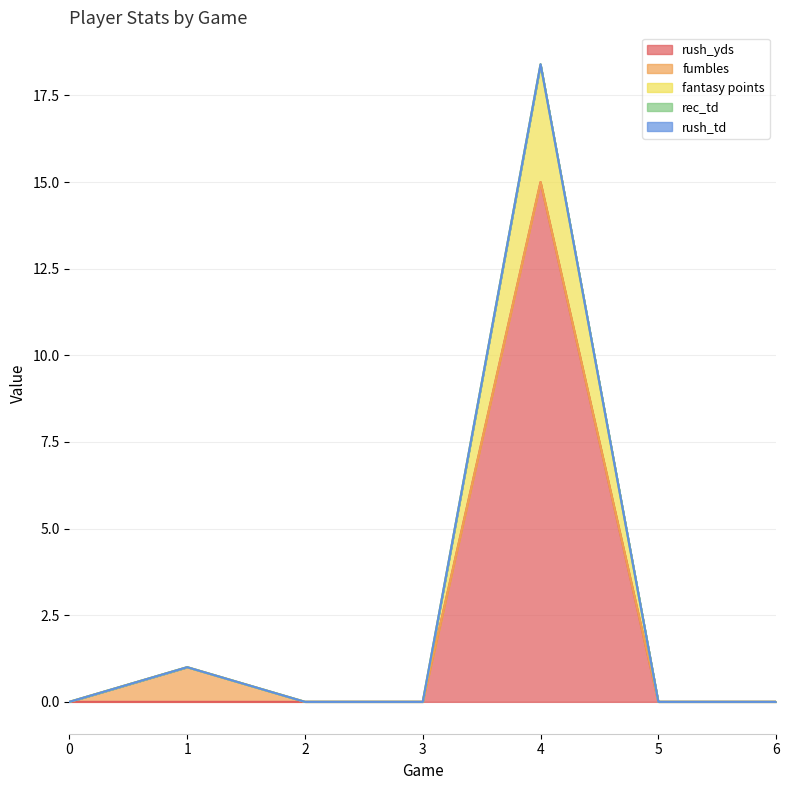

Rank the categories by rush_td value from lowest to highest.

0, 1, 2, 3, 4, 5, 6